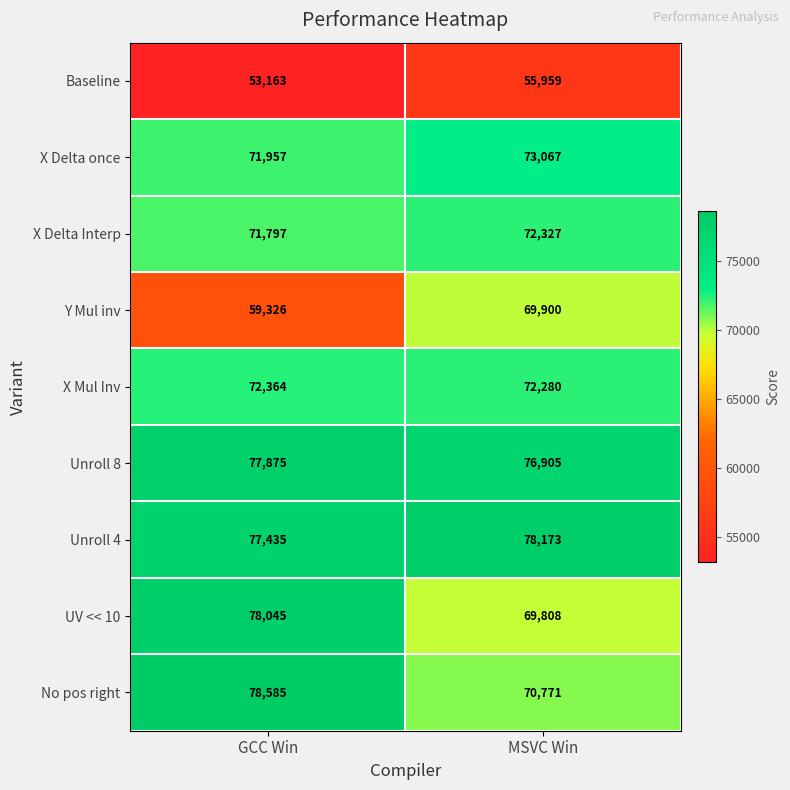

Between GCC Win and MSVC Win, which series saw the biggest shift?

Y Mul inv